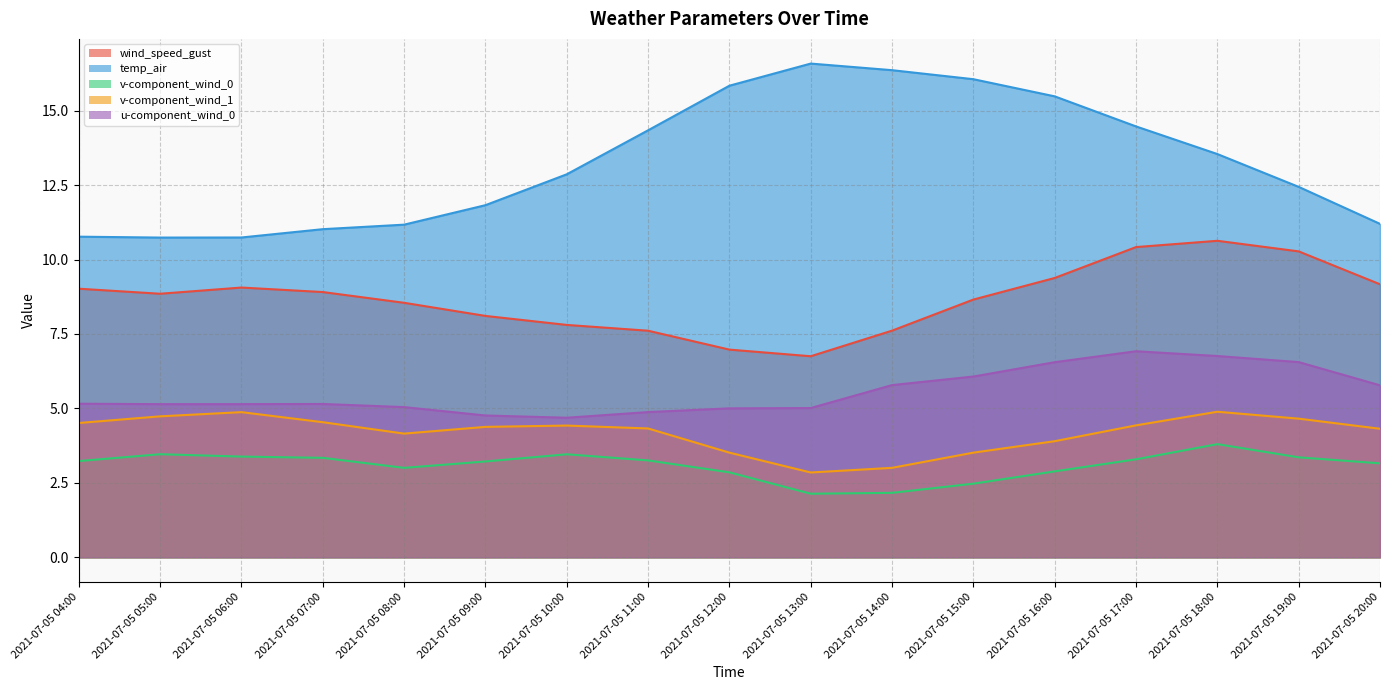

What is the sum of the temp_air values at 2021-07-05 04:00 and 2021-07-05 11:00?

25.1